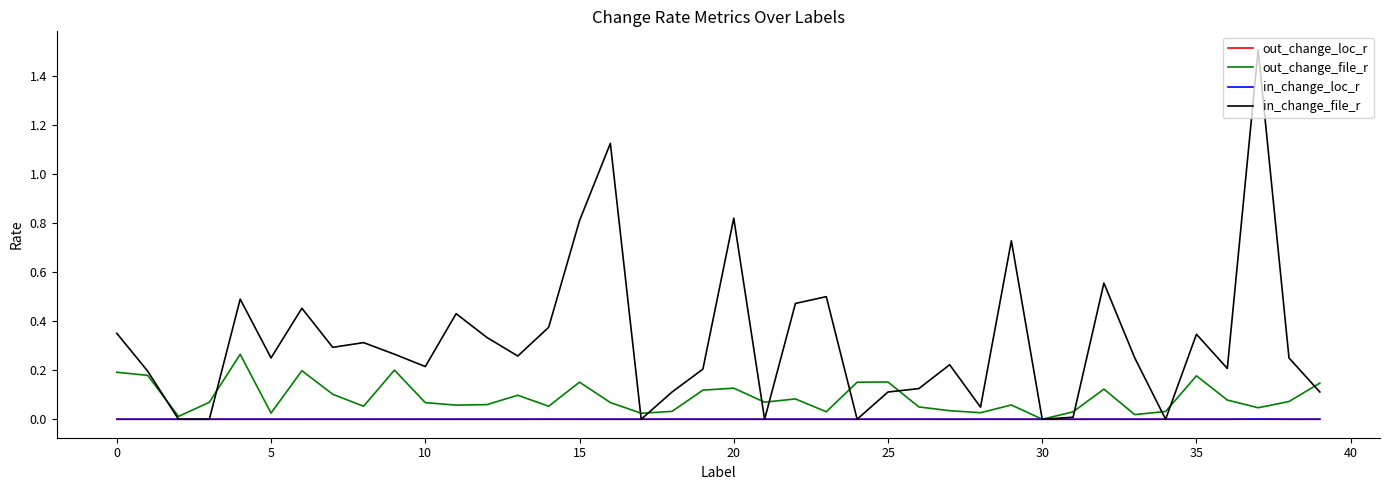

Which series has the largest total across all categories?

in_change_file_r